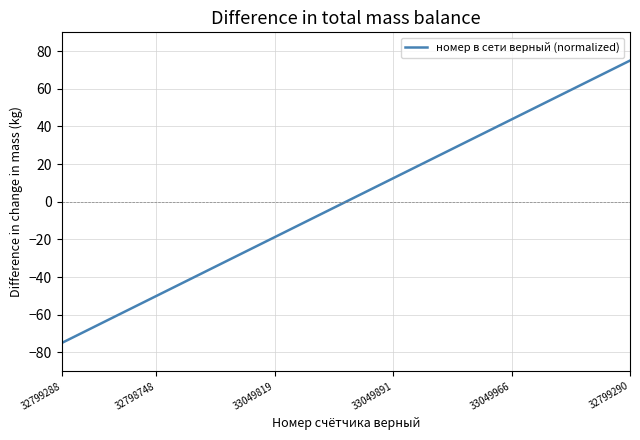

What is the difference between the maximum and minimum values?

150.0